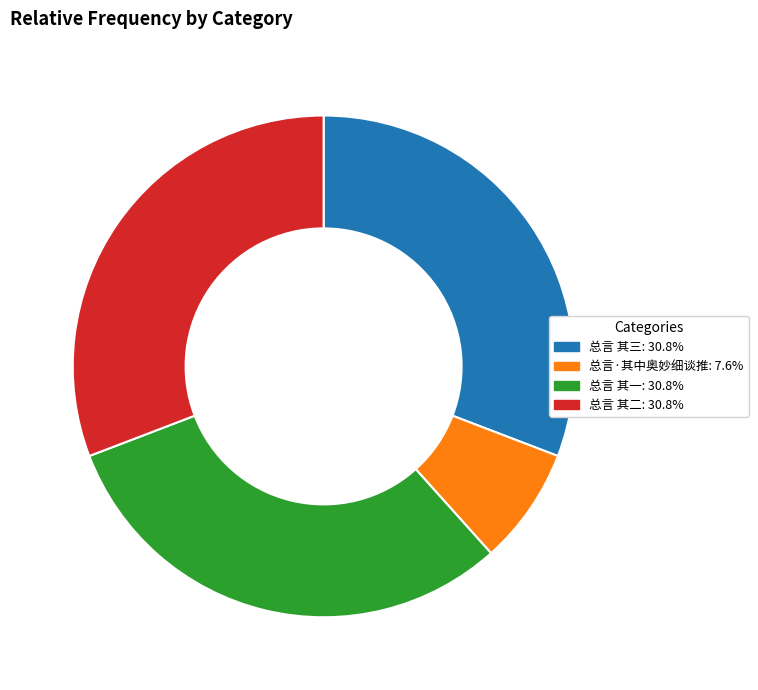

Approximately how many times larger is the value at 总言 其二: 30.8% compared to 总言 其三: 30.8%?

1.0